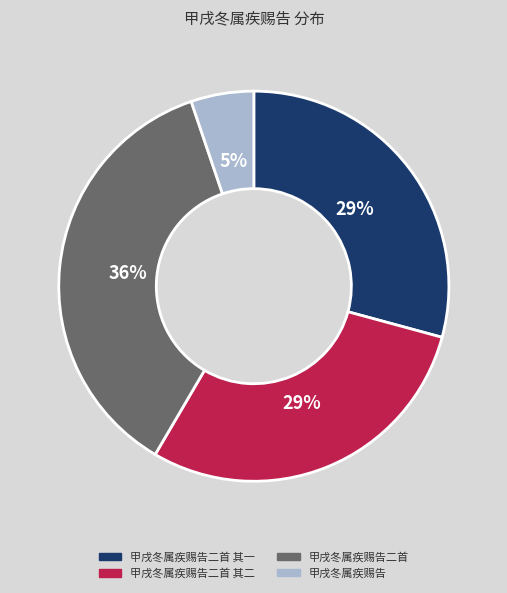

Between 甲戌冬属疾赐告 and 甲戌冬属疾赐告二首, which is larger?

甲戌冬属疾赐告二首